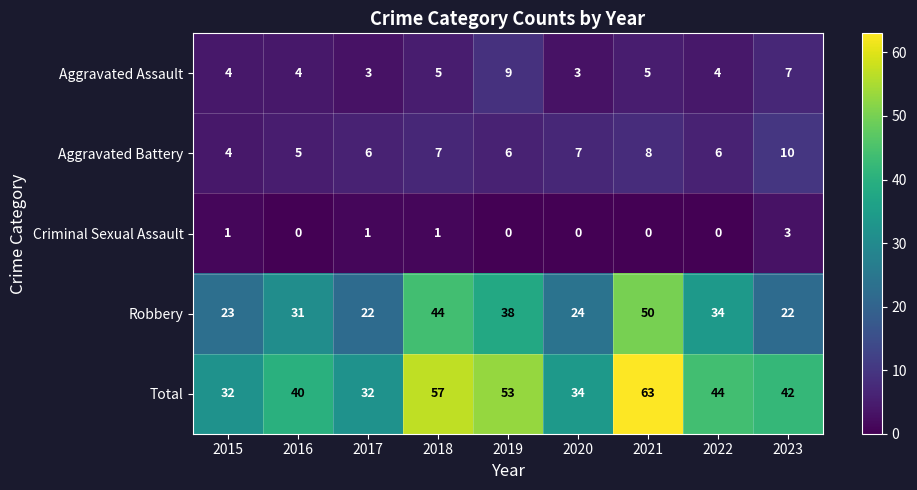

Count the Aggravated Battery values in the range 6 to 7.

5